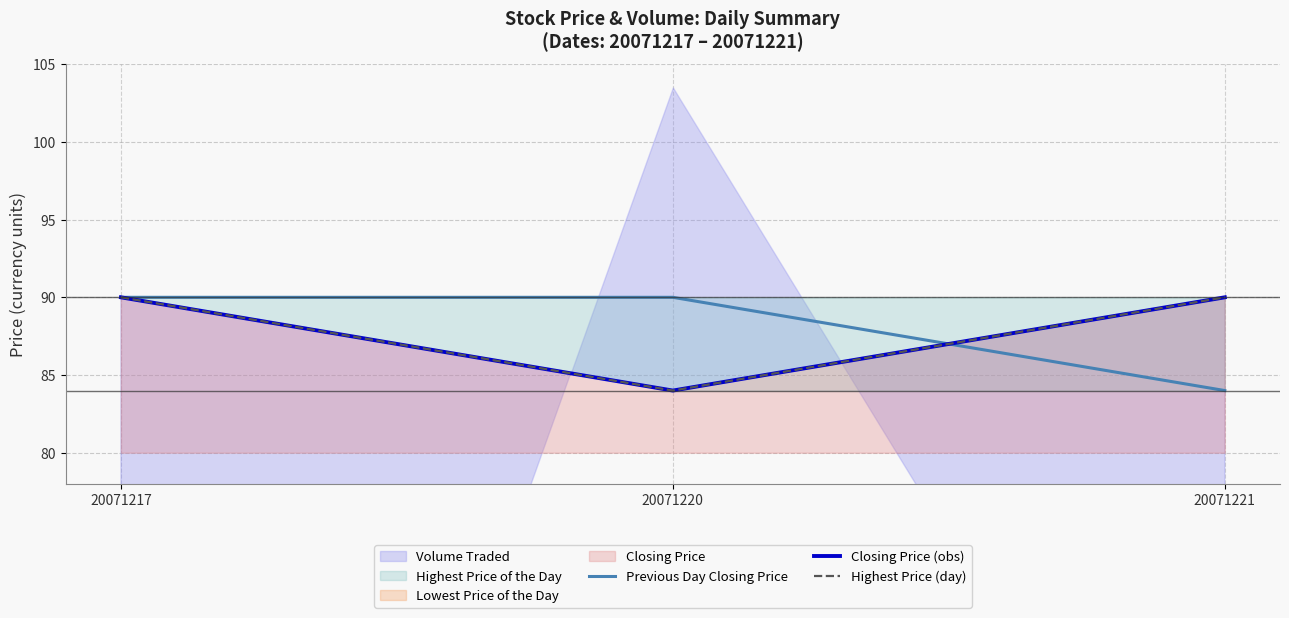

How many lines are shown in the chart?

3